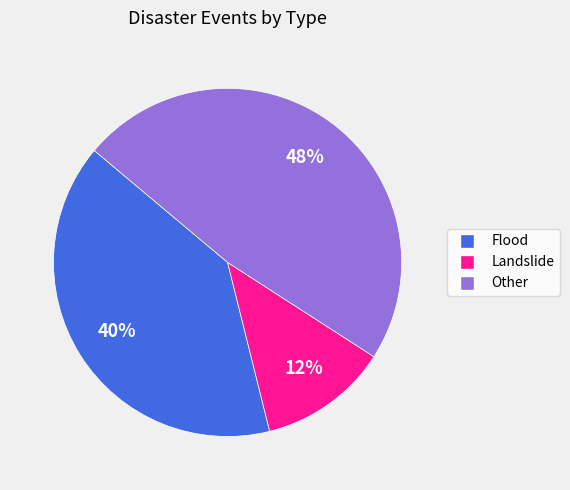

How many slices are in this pie chart?

3